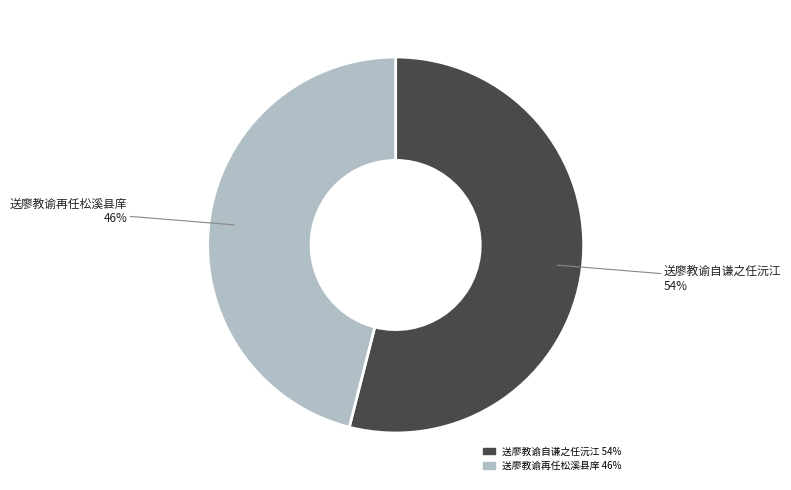

Approximately how many times larger is the value at 送廖教谕再任松溪县庠 46% compared to 送廖教谕自谦之任沅江 54%?

0.9